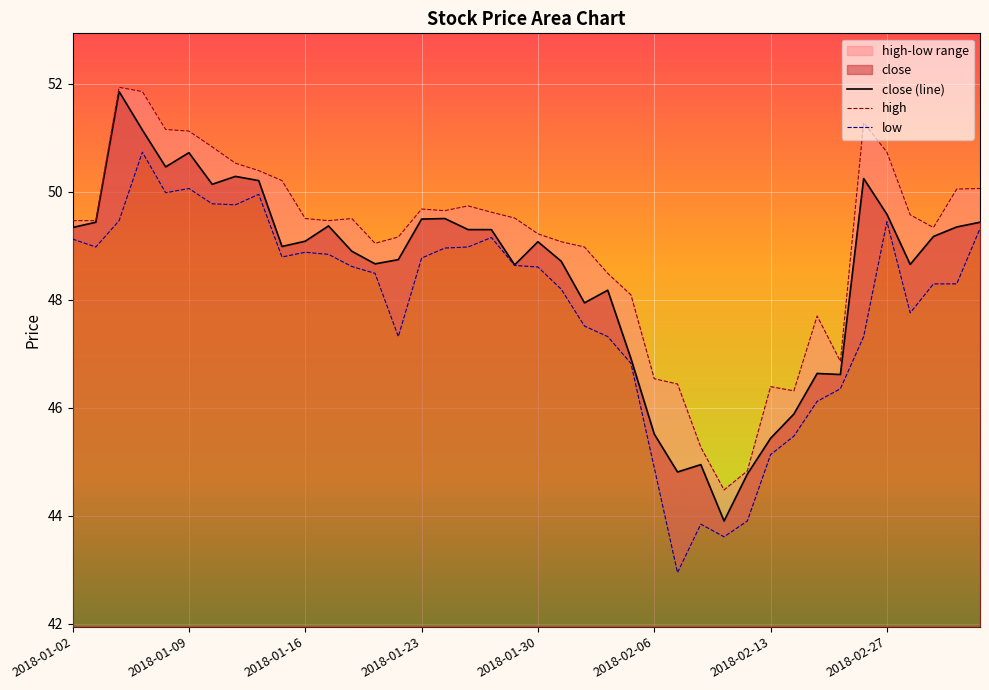

True or false: high and low intersect in this chart.

False